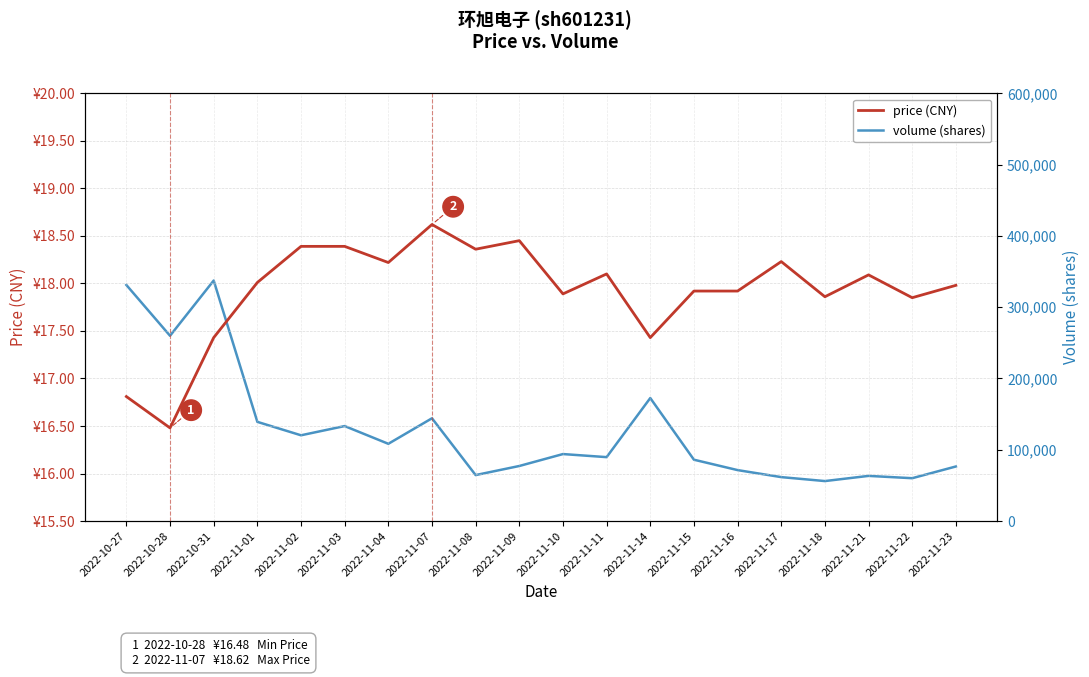

Reading left to right, what are all the values shown in this chart?

price (CNY): 2022-10-27=16.8	2022-10-28=16.5	2022-10-31=17.4	2022-11-01=18.0	2022-11-02=18.4	2022-11-03=18.4	2022-11-04=18.2	2022-11-07=18.6	2022-11-08=18.4	2022-11-09=18.4	2022-11-10=17.9	2022-11-11=18.1	2022-11-14=17.4	2022-11-15=17.9	2022-11-16=17.9	2022-11-17=18.2	2022-11-18=17.9	2022-11-21=18.1	2022-11-22=17.9	2022-11-23=18.0
volume (shares): 2022-10-27=331140.0	2022-10-28=259931.0	2022-10-31=337417.0	2022-11-01=139182.0	2022-11-02=120336.0	2022-11-03=133279.0	2022-11-04=108397.0	2022-11-07=144195.0	2022-11-08=64529.0	2022-11-09=77276.0	2022-11-10=94008.0	2022-11-11=89697.0	2022-11-14=172586.0	2022-11-15=86090.0	2022-11-16=71507.0	2022-11-17=61671.0	2022-11-18=56120.0	2022-11-21=63385.0	2022-11-22=60143.0	2022-11-23=76586.0